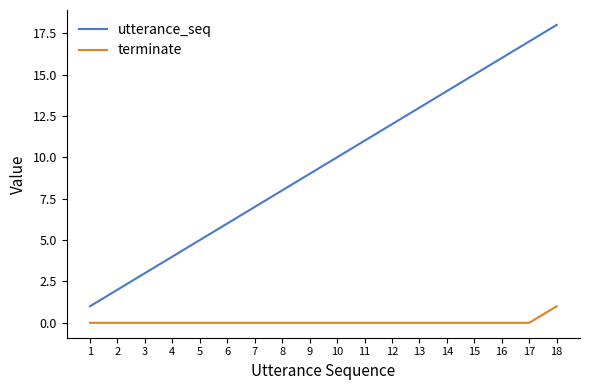

What is the difference between the maximum and minimum values in the terminate series?

1